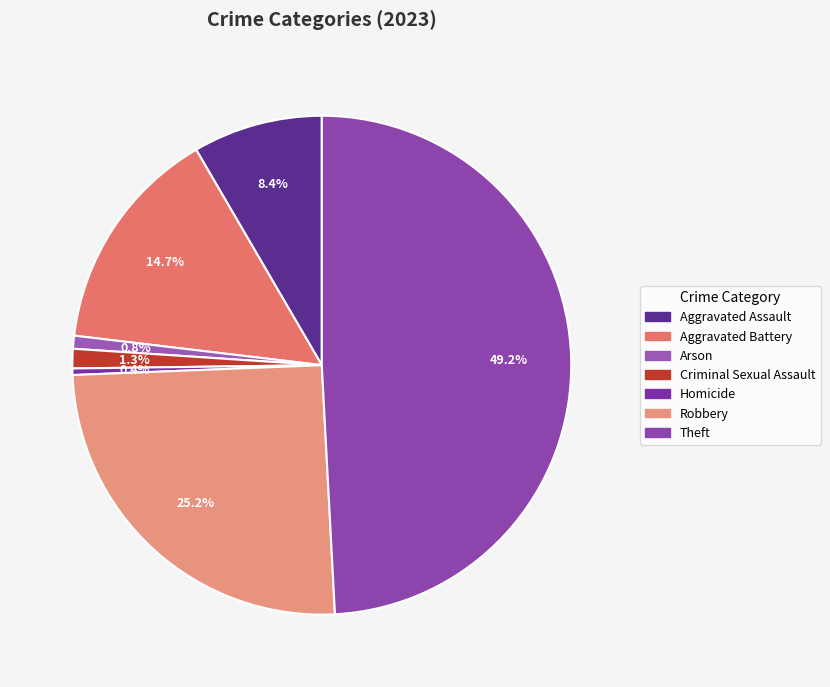

Which slice is the largest?

Theft